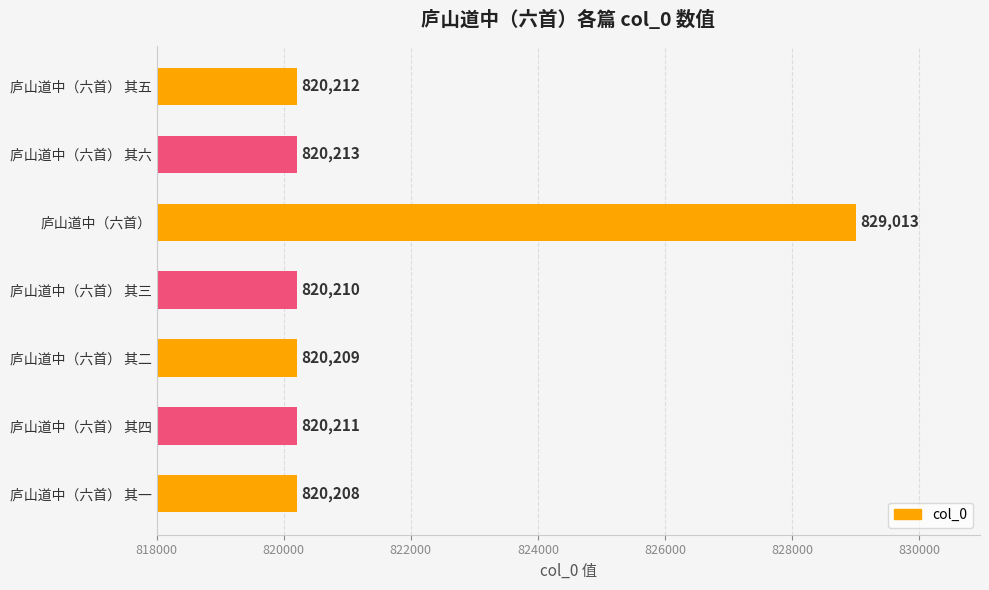

What is the smallest value displayed?

820208